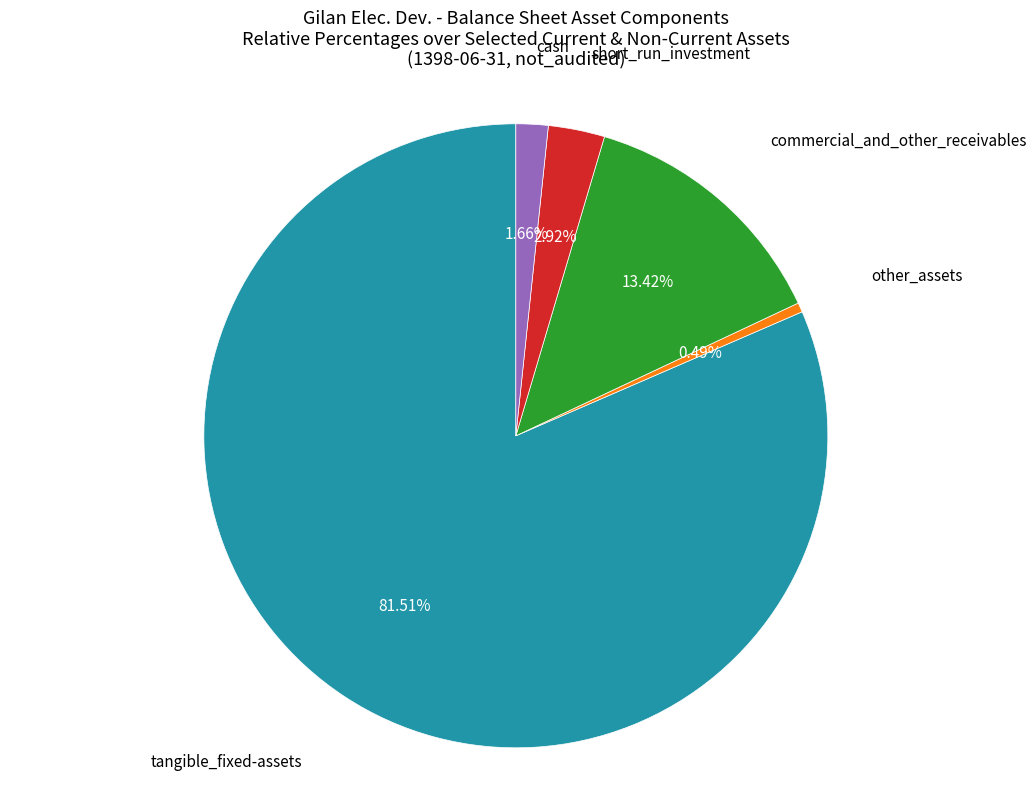

To the nearest percent, what is the average slice percentage?

20%